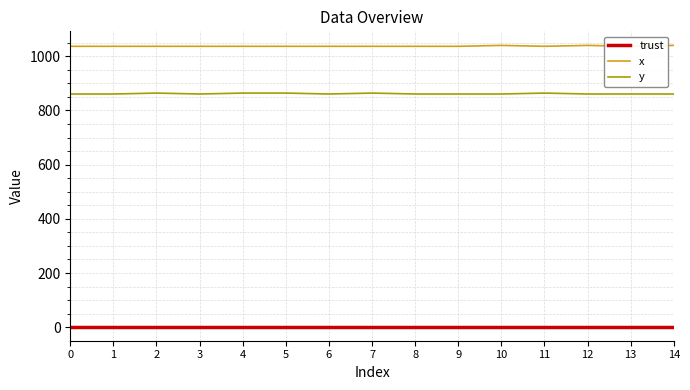

True or false: x and y intersect in this chart.

False